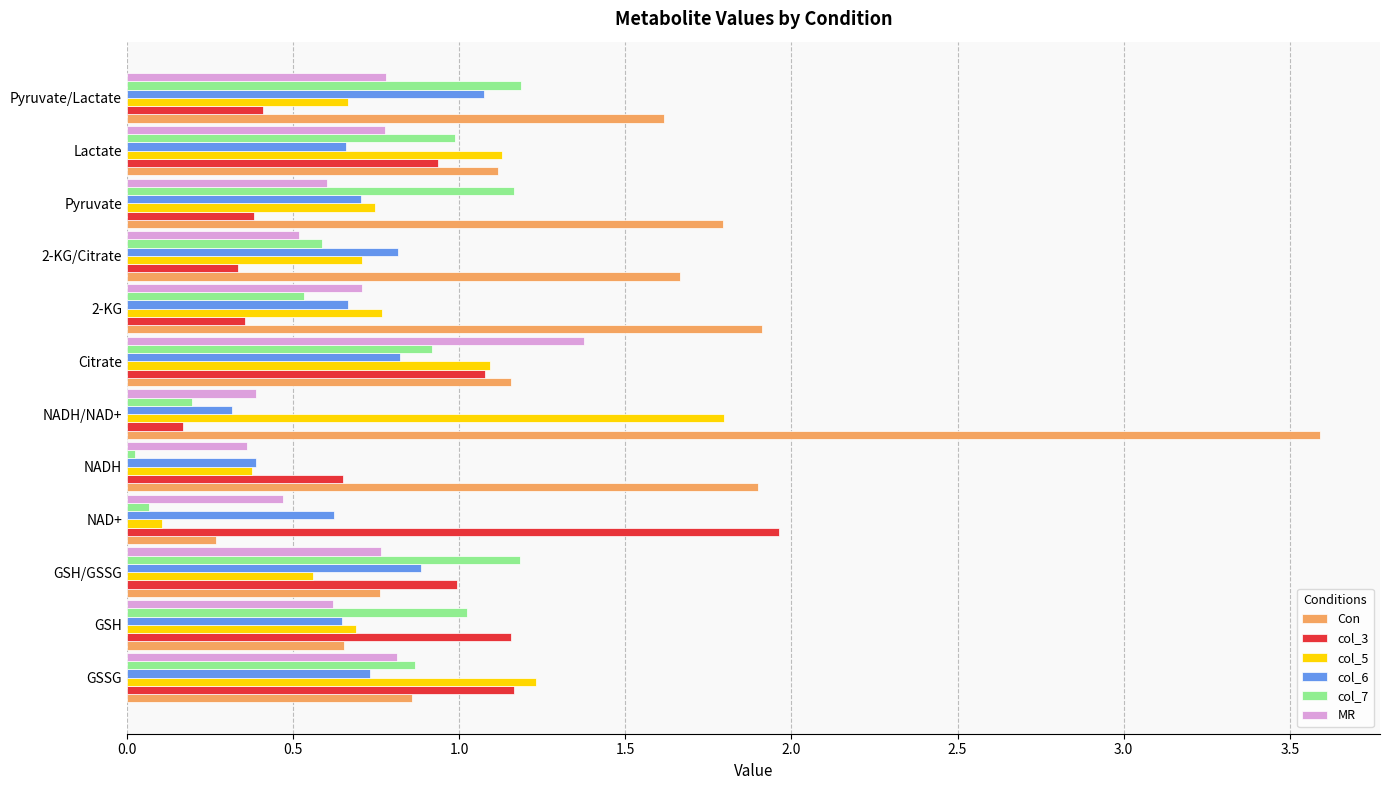

List the series in order of their peak value, lowest first.

col_6, col_7, MR, col_5, col_3, Con